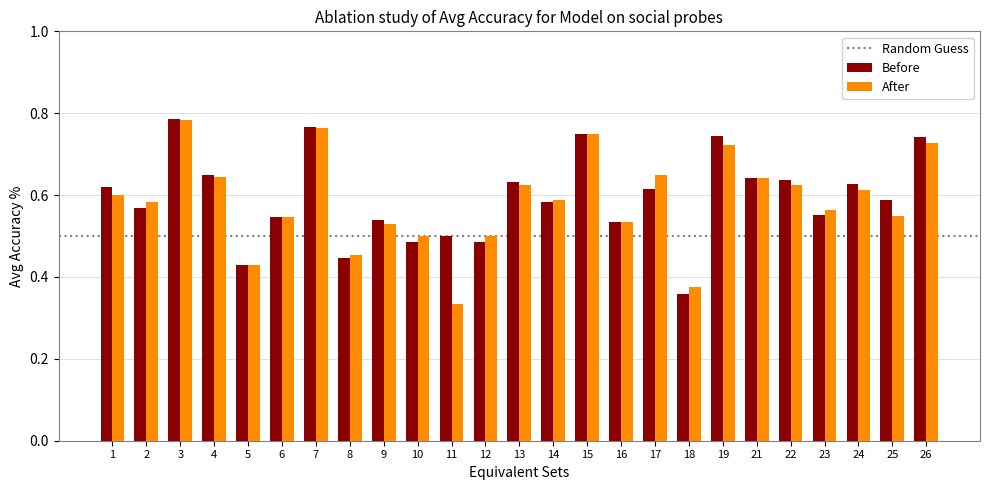

Which category has the lowest value in the Before series?

18